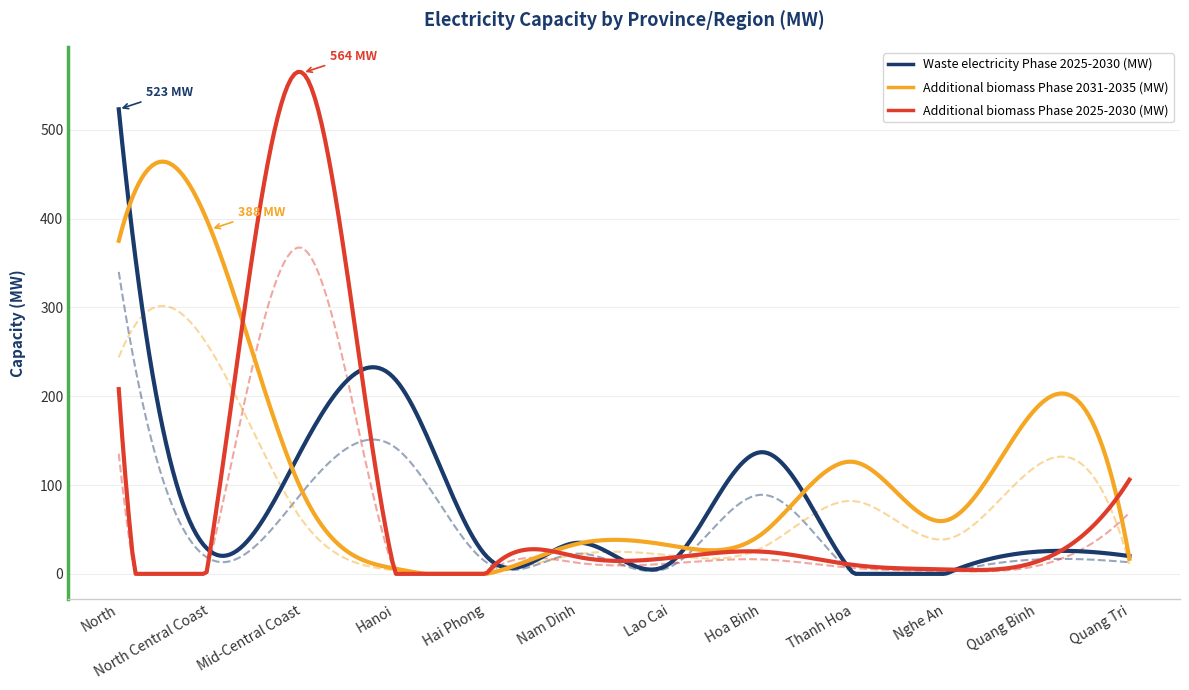

True or false: Waste electricity Phase 2025-2030 (MW) and Additional biomass Phase 2031-2035 (MW) cross at least once.

True